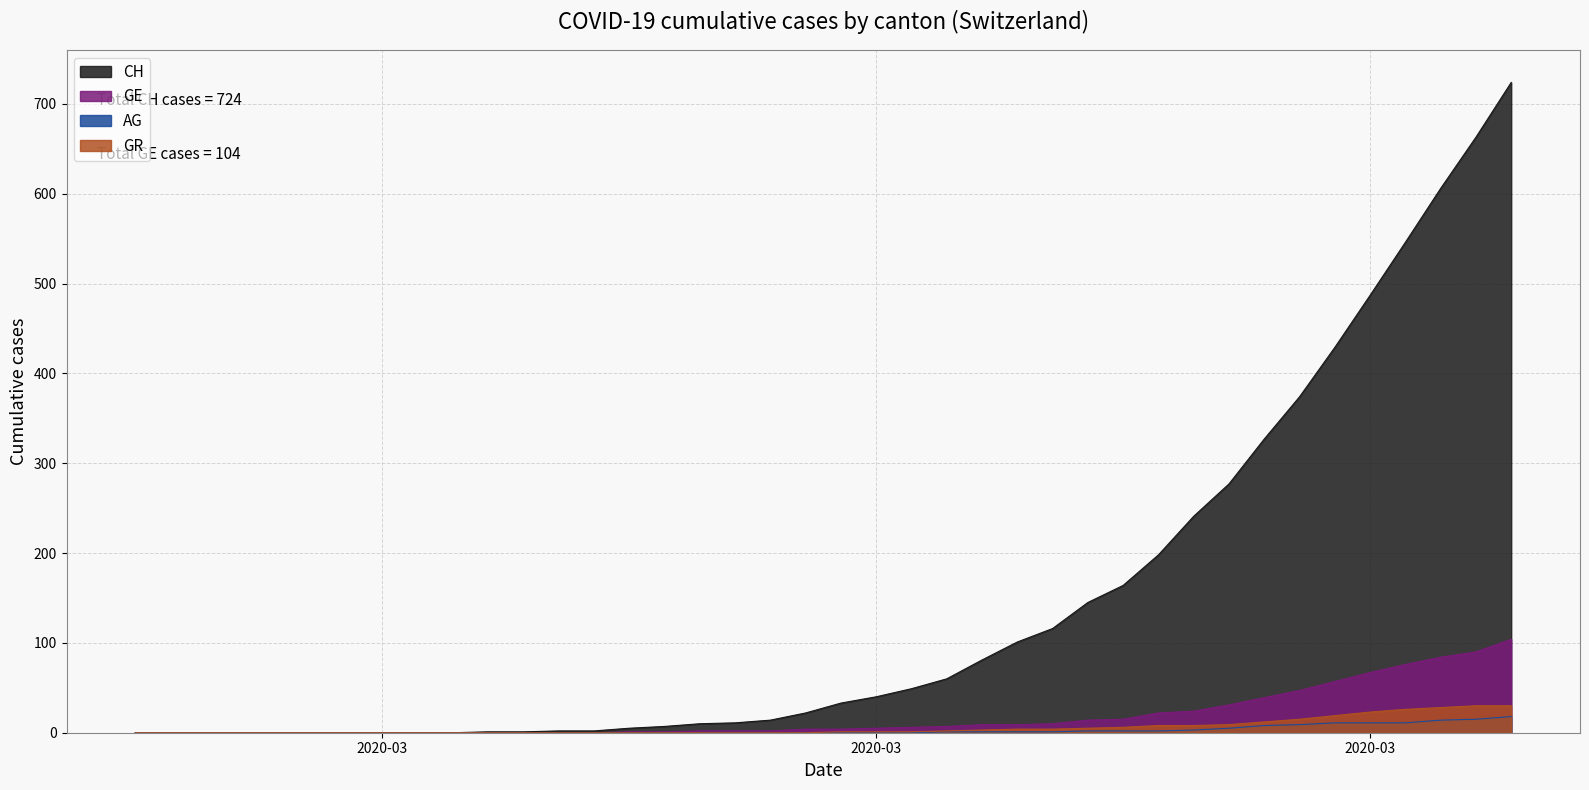

True or false: AG and CH intersect in this chart.

False